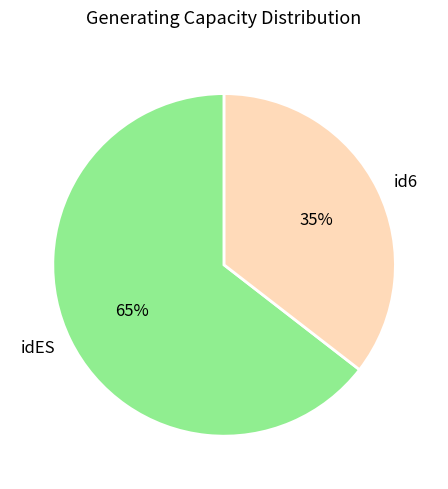

Which category has the biggest portion of the pie?

idES